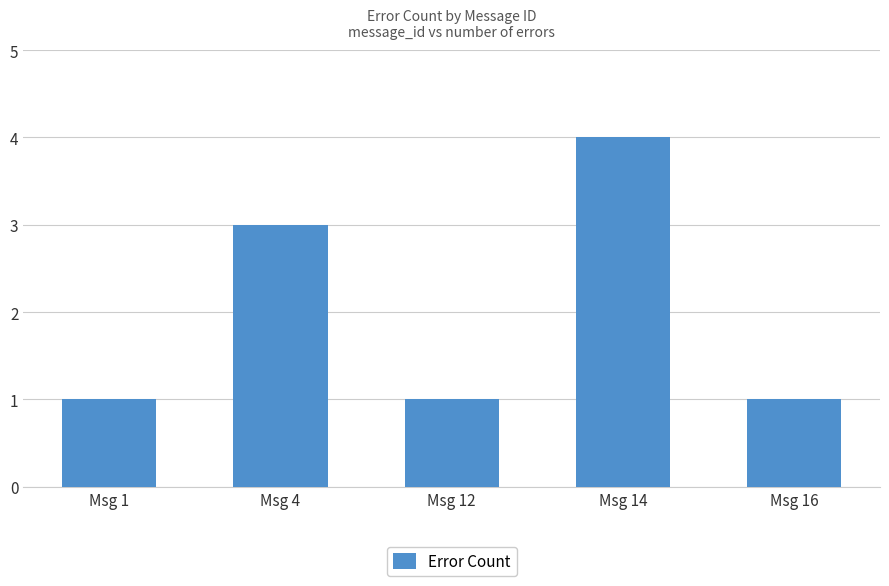

What is the smallest value displayed?

1